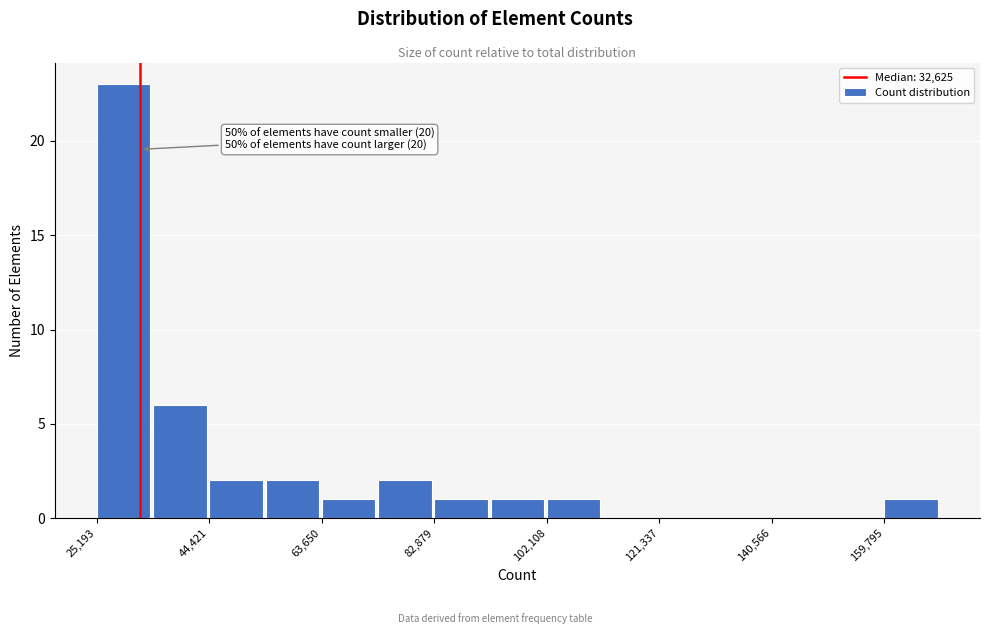

Which range on the x-axis has the tallest bar?

26000 to 34000